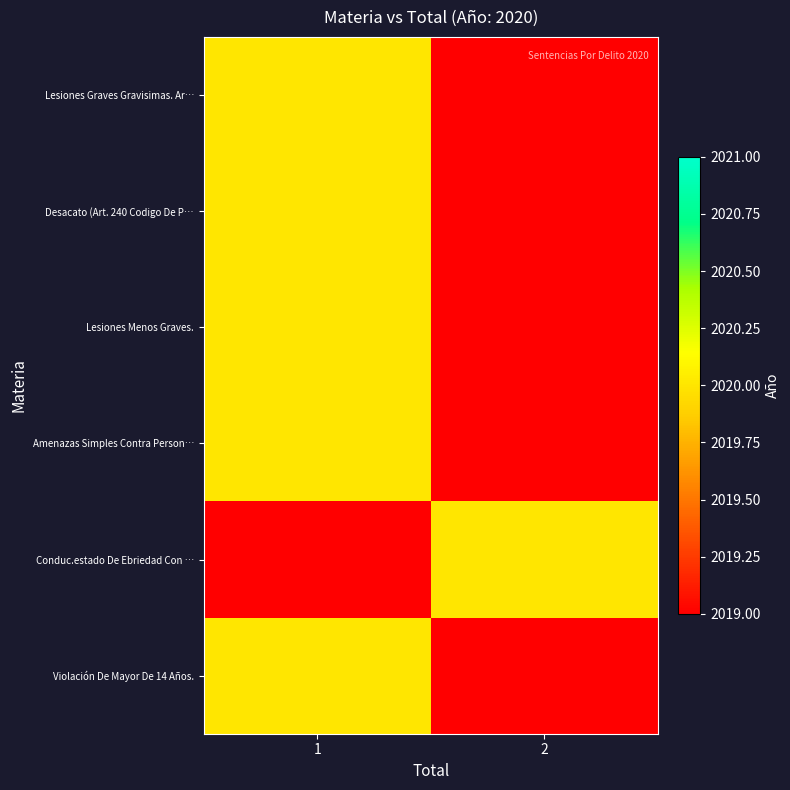

Reading left to right, extract all data points from this chart.

row_0: 1=2020	2=0
row_1: 1=2020	2=0
row_2: 1=2020	2=0
row_3: 1=2020	2=0
row_4: 1=0	2=2020
row_5: 1=2020	2=0